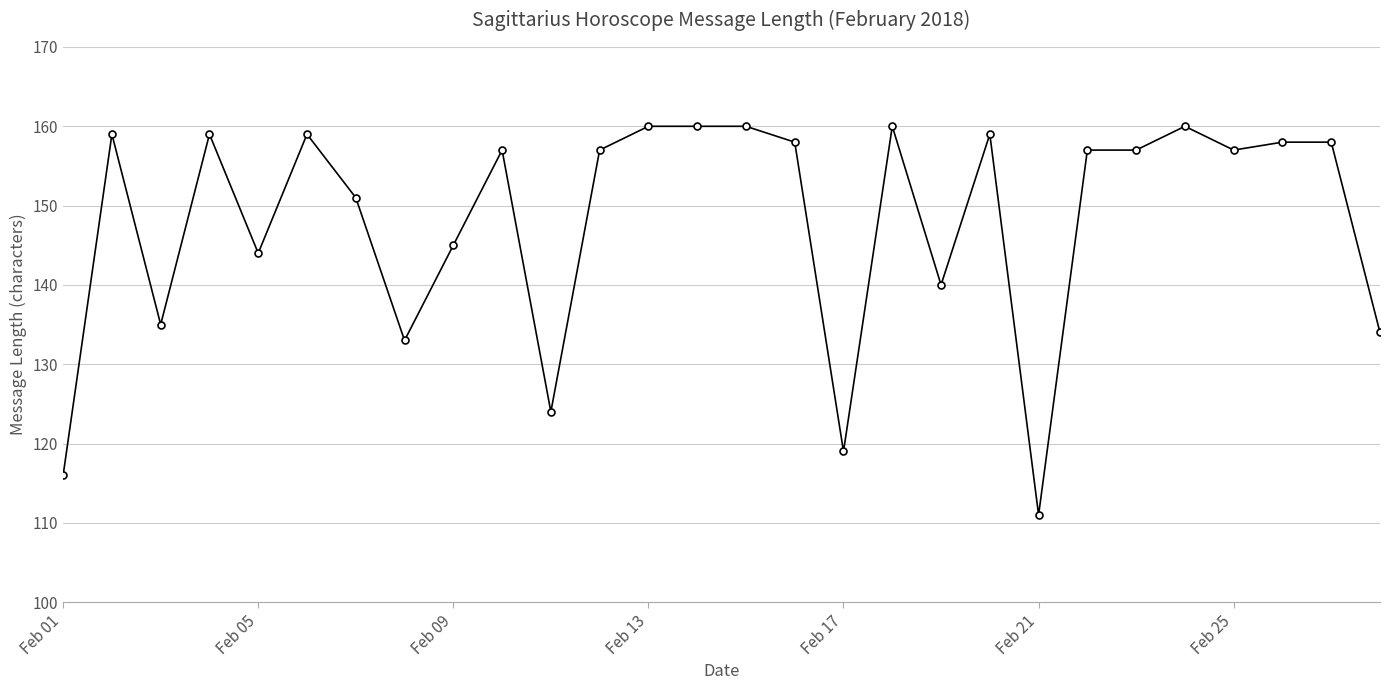

What is the difference between the maximum and minimum values?

49